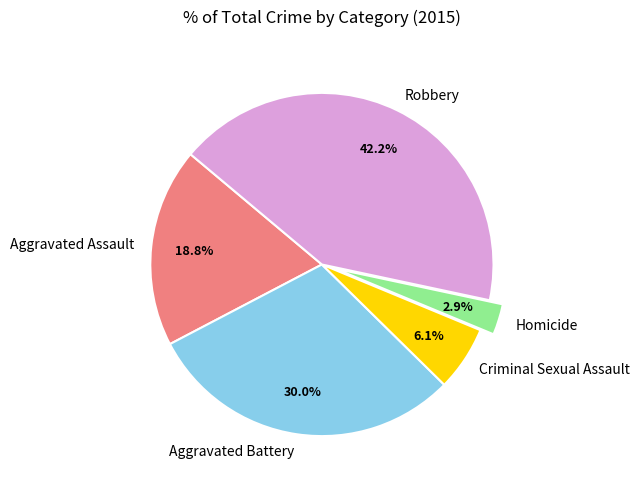

Rank the categories by value from highest to lowest.

Robbery, Aggravated Battery, Aggravated Assault, Criminal Sexual Assault, Homicide